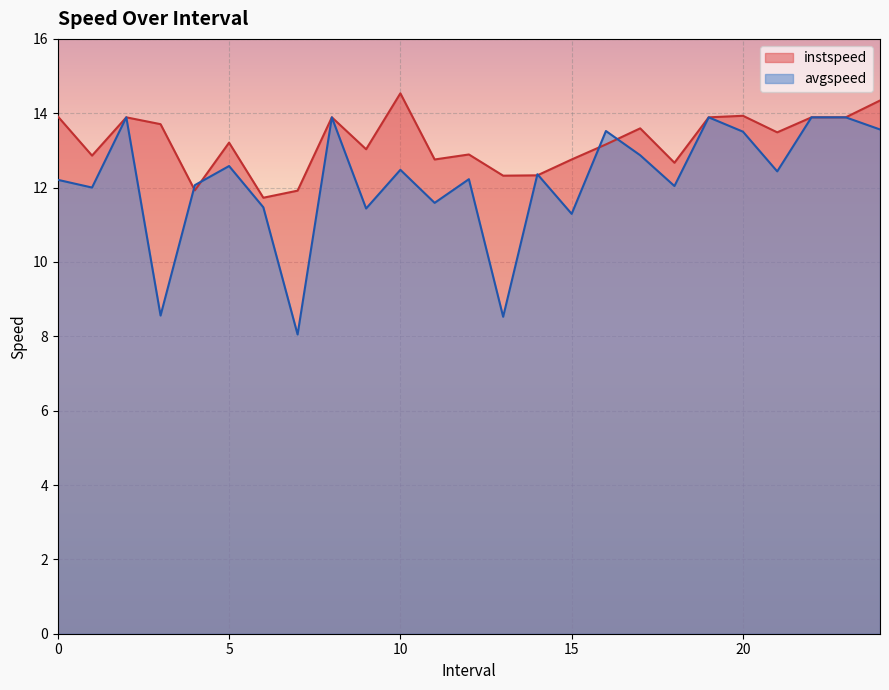

In avgspeed, how many points are lower than both neighbors (excluding endpoints)?

9